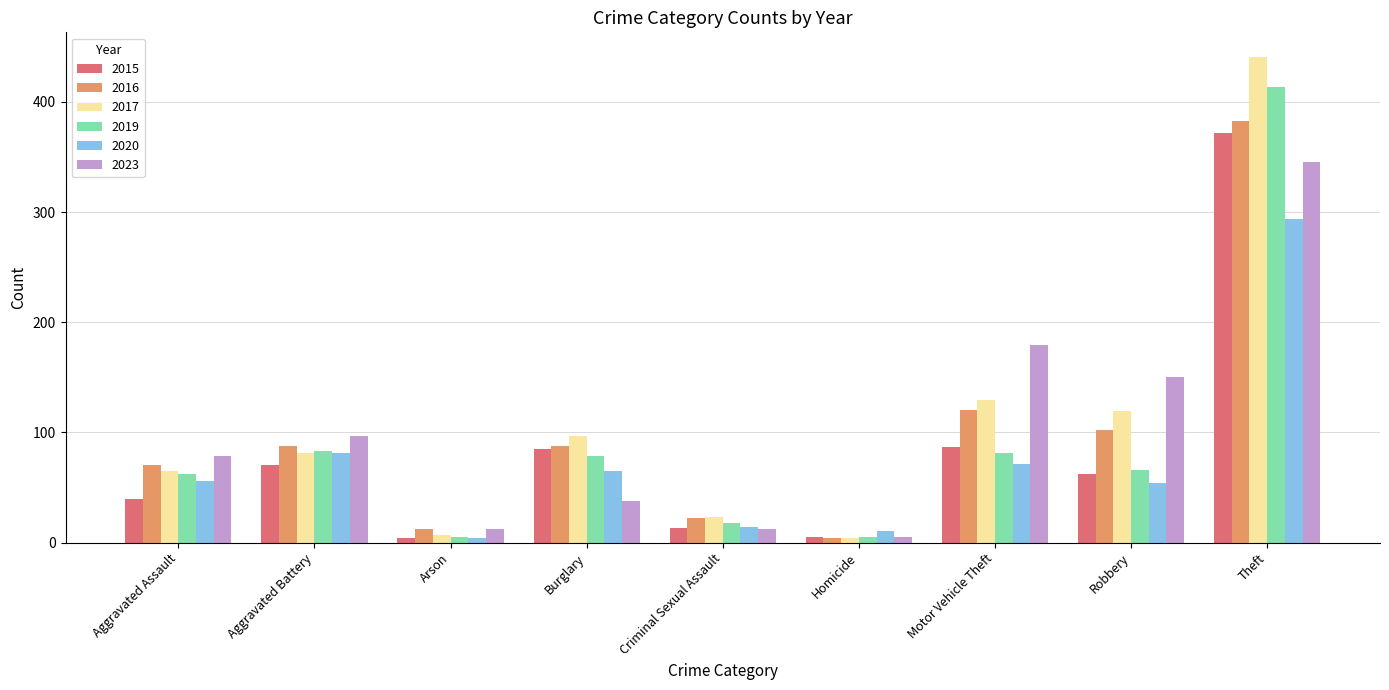

How many series are shown in this chart?

6